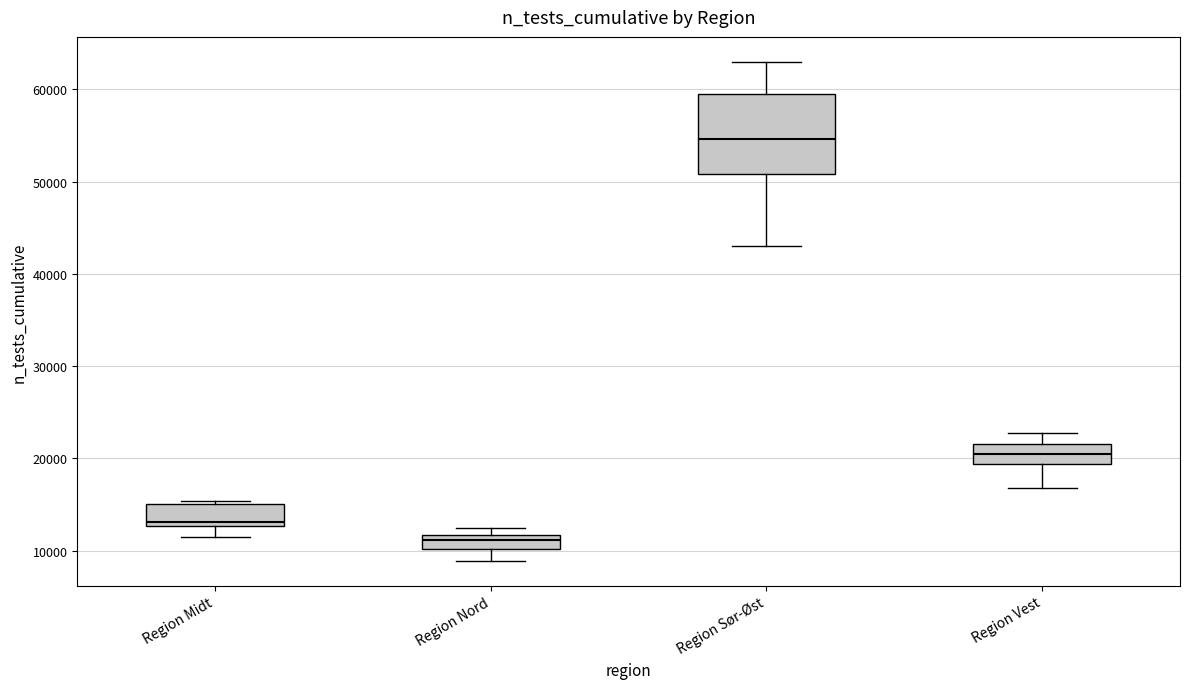

Where is the lower edge of the box for Region Sør-Øst on the y-axis? The values are not printed on the chart, so give them approximately, as read against the axis.

51000